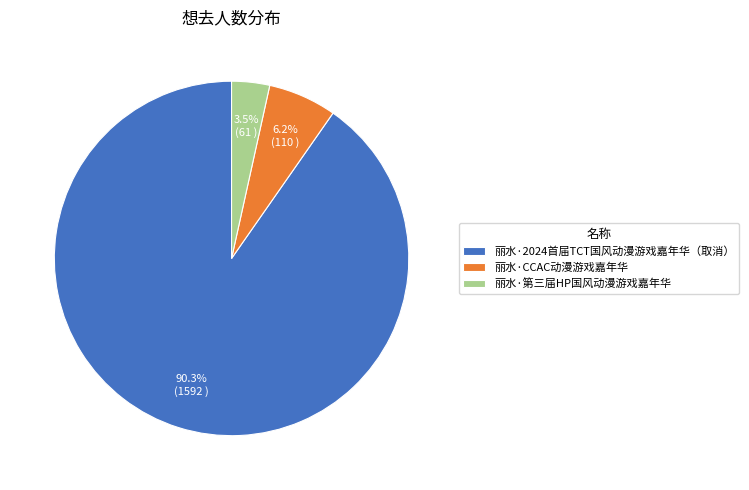

Between 丽水·第三届HP国风动漫游戏嘉年华 and 丽水·CCAC动漫游戏嘉年华, which is larger?

丽水·CCAC动漫游戏嘉年华